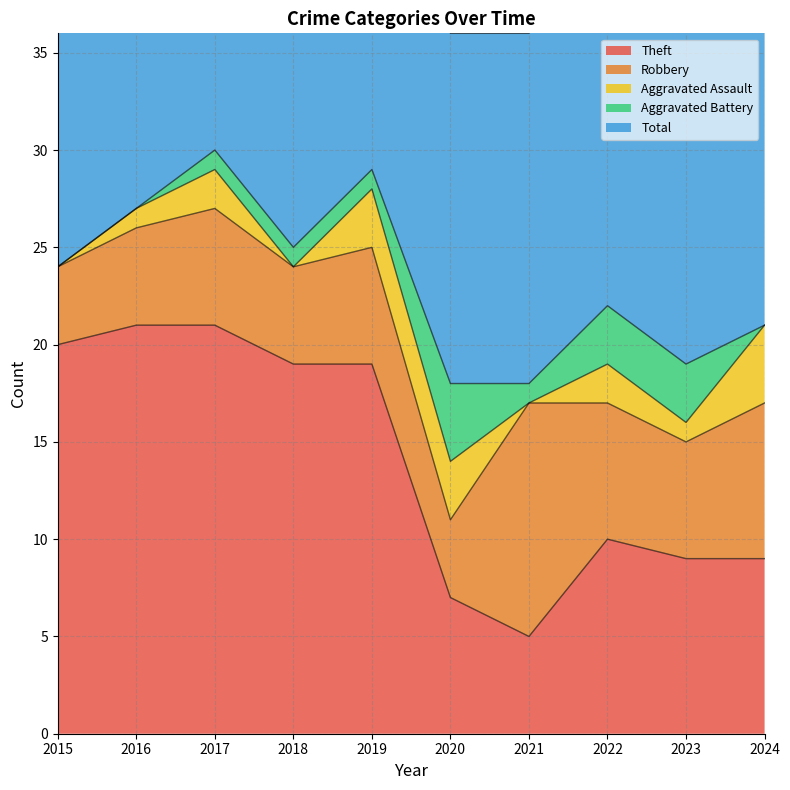

Reading left to right, extract all data points from this chart.

Theft: 20	21	21	19	19	7	5	10	9	9
Robbery: 4	5	6	5	6	4	12	7	6	8
Aggravated Assault: 0	1	2	0	3	3	0	2	1	4
Aggravated Battery: 0	0	1	1	1	4	1	3	3	0
Total: 24	27	30	25	29	18	18	23	19	22